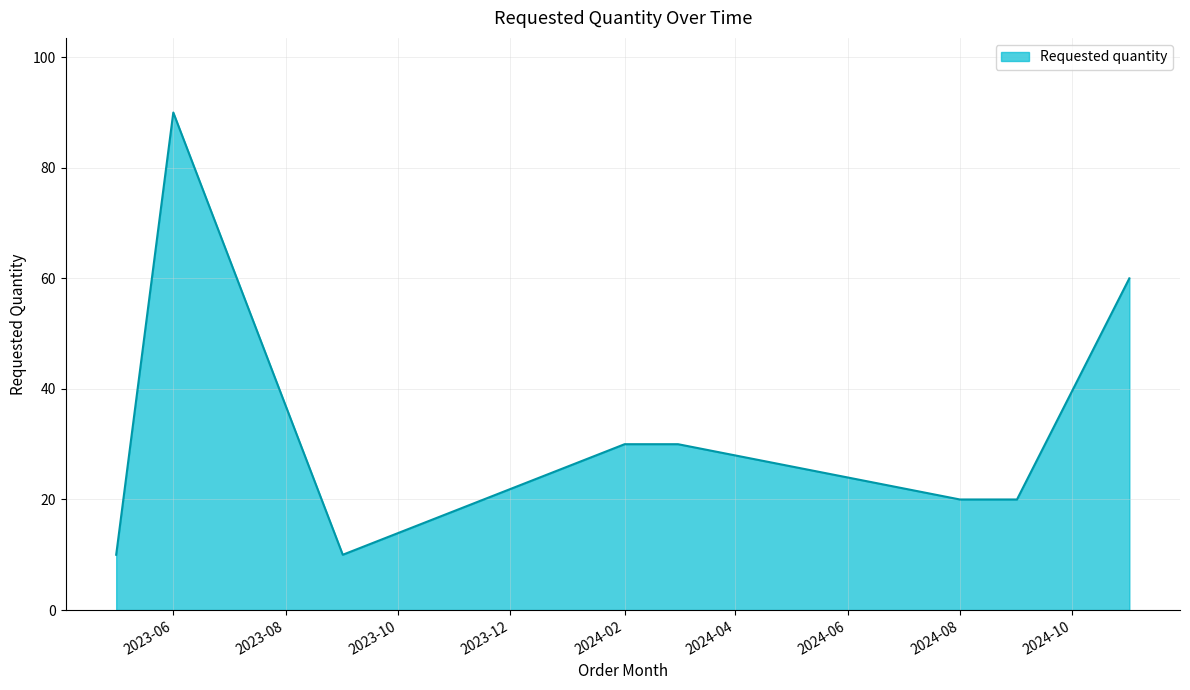

What is the greatest value displayed?

90